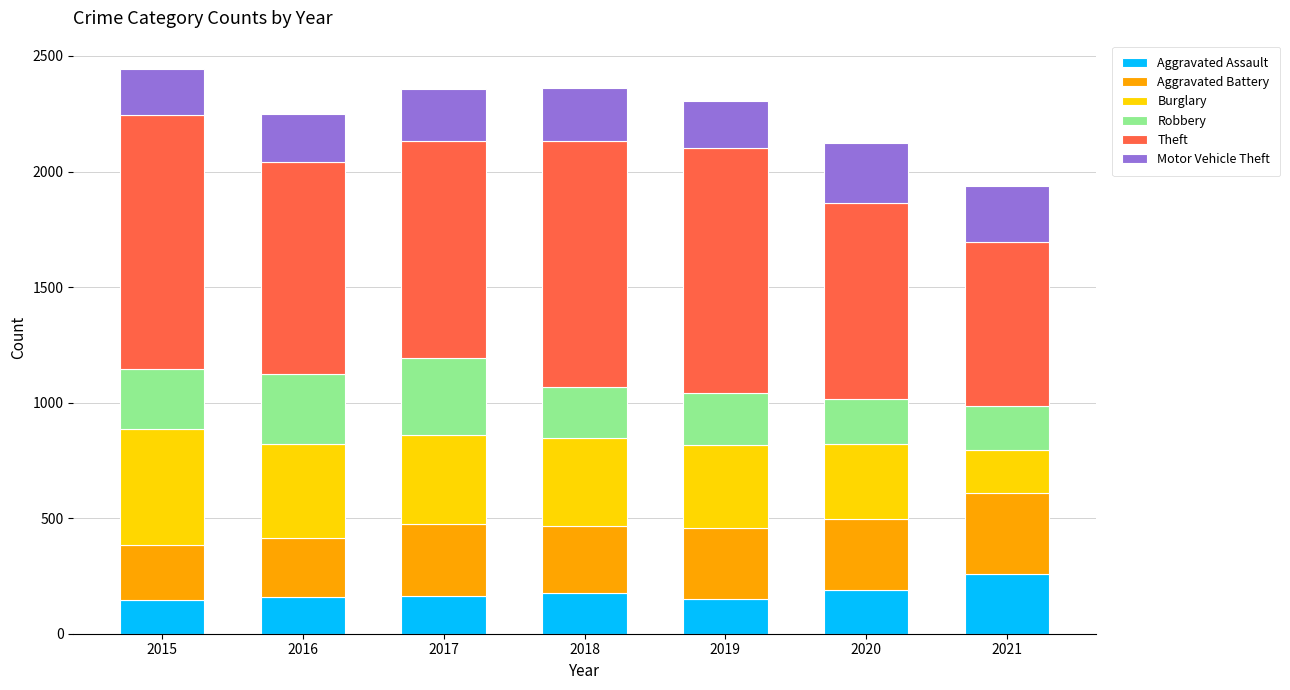

What is the highest value of the Aggravated Assault series?

258